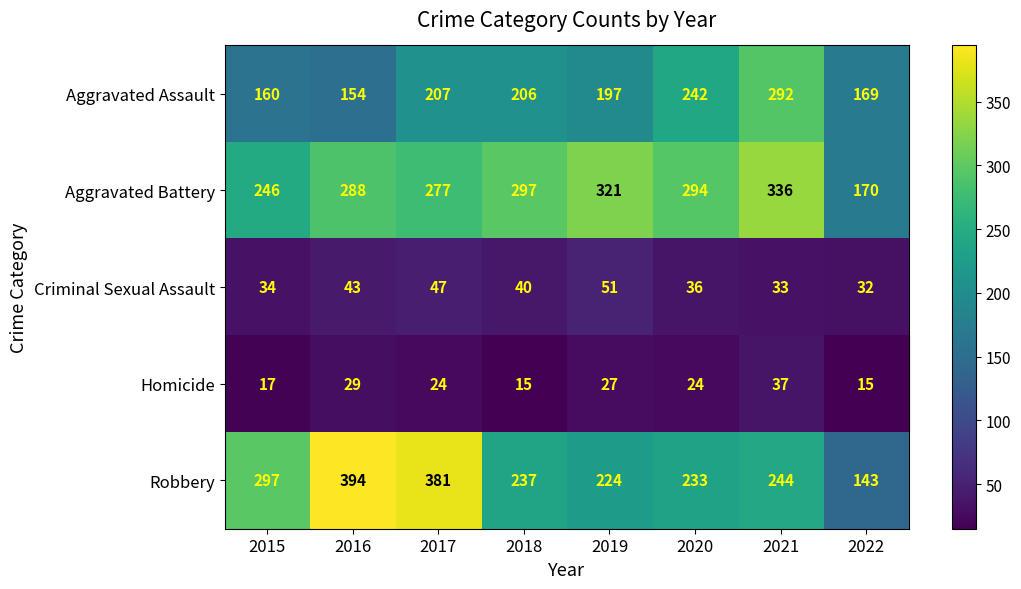

What is the difference between the highest and lowest values at 2020?

270